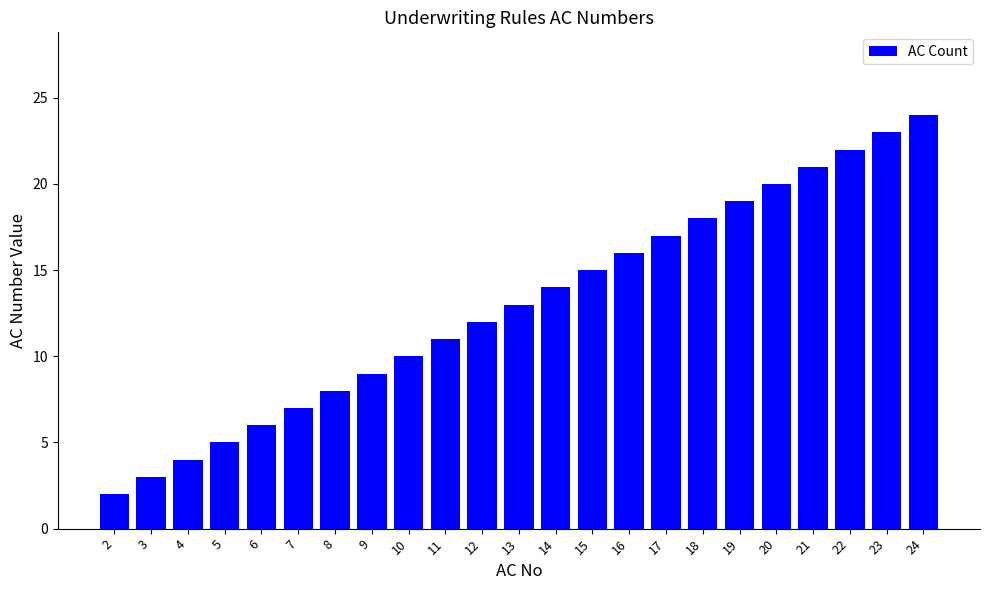

Reading left to right, transcribe all the data shown in this chart.

2	3	4	5	6	7	8	9	10	11	12	13	14	15	16	17	18	19	20	21	22	23	24